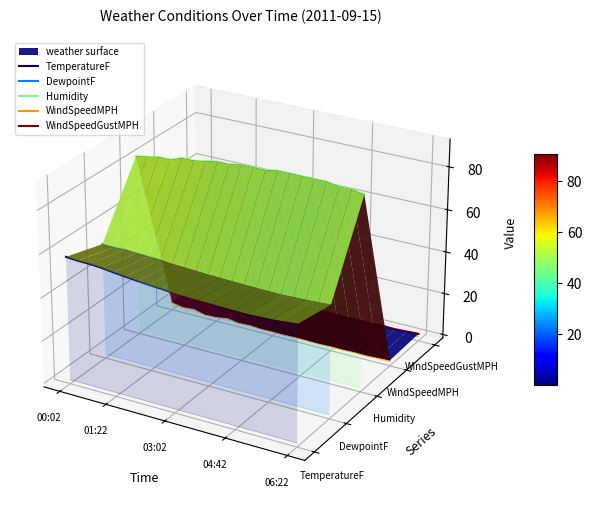

True or false: DewpointF and WindSpeedMPH cross at least once.

False